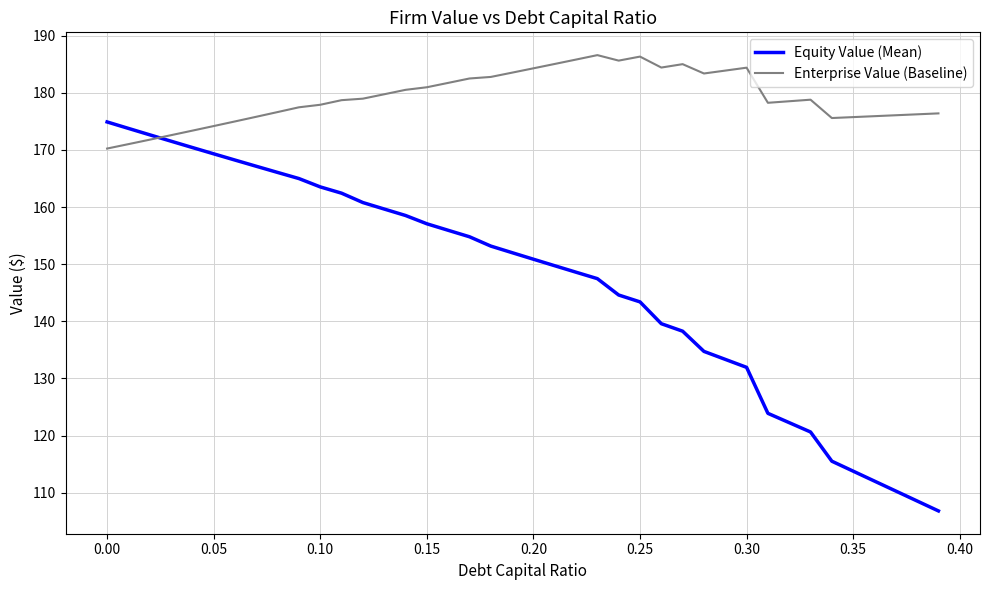

What is the minimum value shown in the chart?

106.8